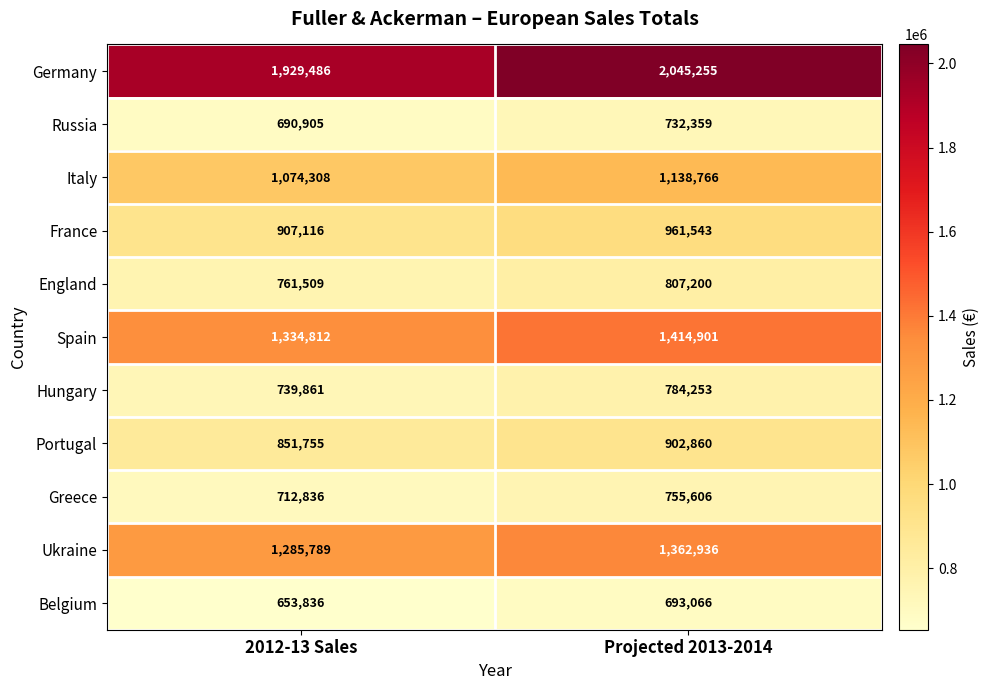

What is the total value across all series at 2012-13 Sales?

10942213